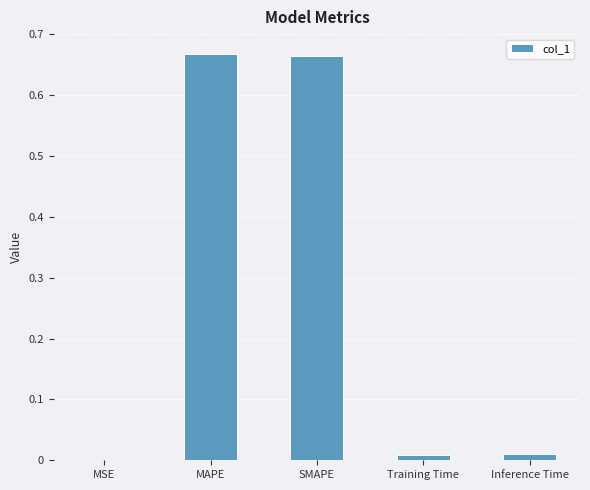

Does the chart contain stacked bars?

No